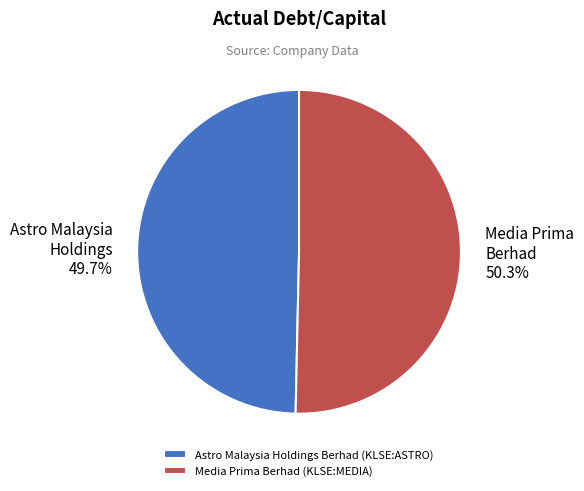

Is it true that Astro Malaysia Holdings Berhad (KLSE:ASTRO) is 50% of the pie?

True